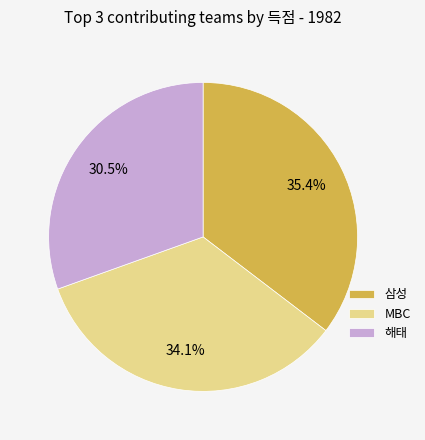

Rank the categories by value from highest to lowest.

삼성, MBC, 해태